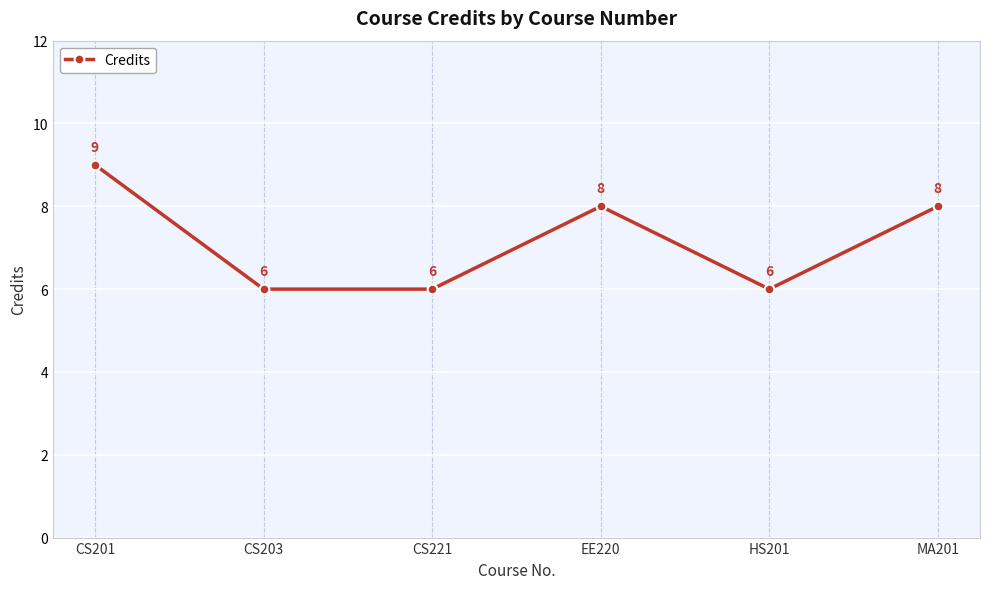

What is the label of the 4th point from the left?

EE220